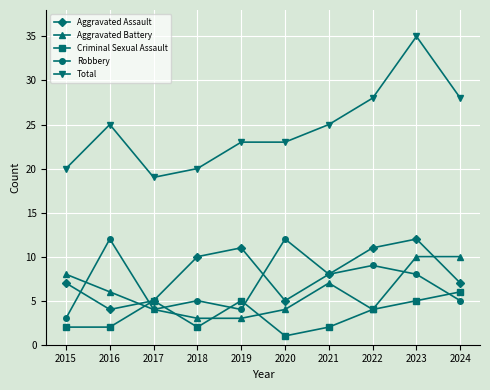

True or false: Criminal Sexual Assault and Total intersect in this chart.

False